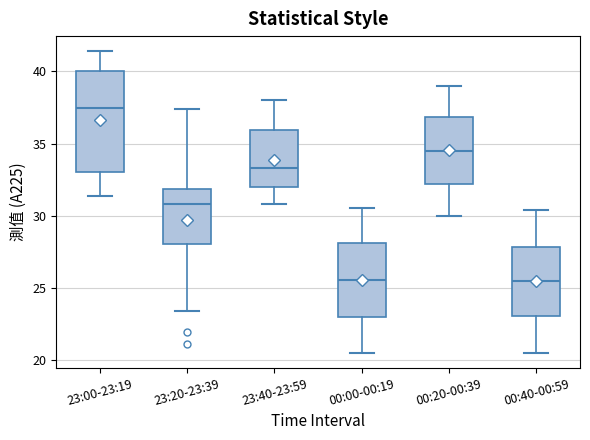

Reading left to right, read every box against the y-axis: the position of its median line, the range the box covers, and the ends of its whiskers. The values are not printed on the chart, so give them approximately, as read against the axis.

23:00-23:19: median 37.5, box 33.0 to 40.0, whiskers 31.5 to 41.5
23:20-23:39: median 31.0, box 28.0 to 32.0, whiskers 23.5 to 37.5
23:40-23:59: median 33.5, box 32.0 to 36.0, whiskers 31.0 to 38.0
00:00-00:19: median 25.5, box 23.0 to 28.0, whiskers 20.5 to 30.5
00:20-00:39: median 34.5, box 32.0 to 37.0, whiskers 30.0 to 39.0
00:40-00:59: median 25.5, box 23.0 to 28.0, whiskers 20.5 to 30.5